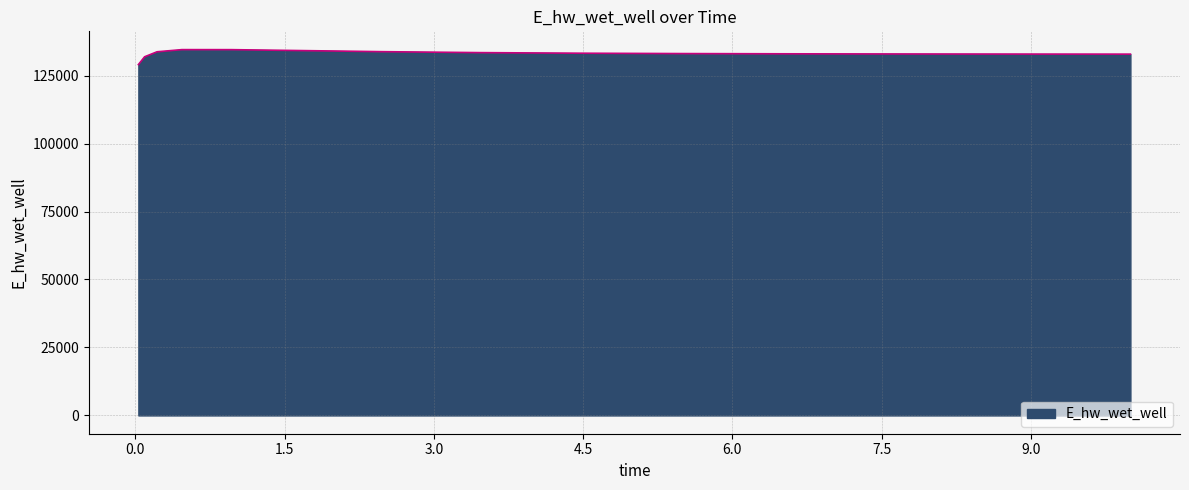

What is the greatest value displayed?

134543.7